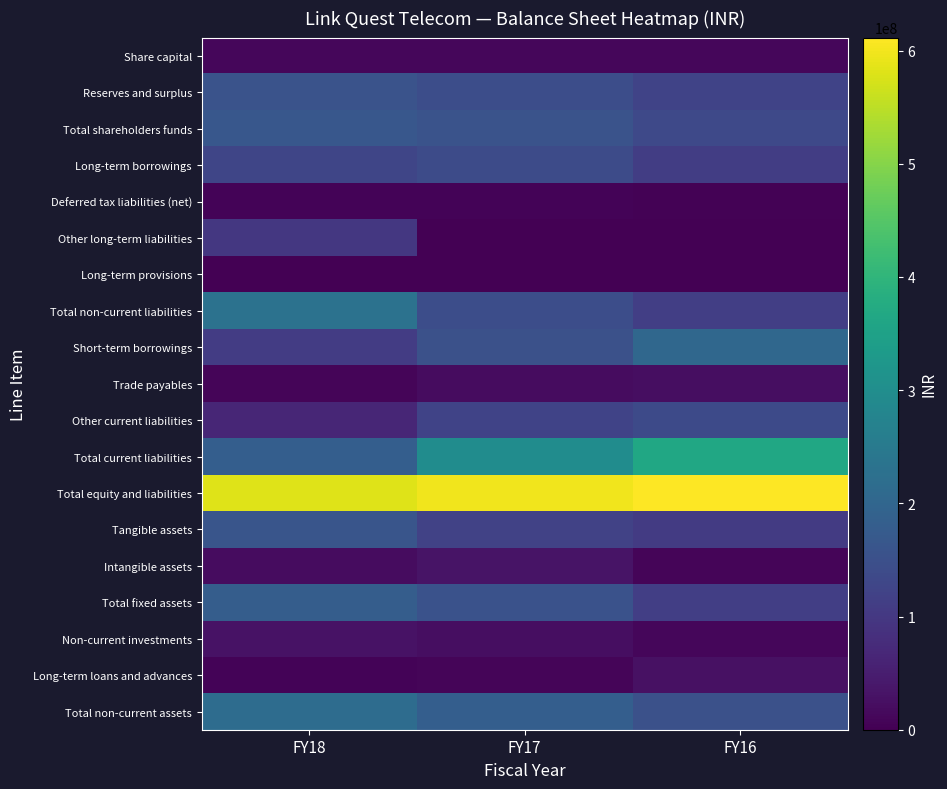

What is the difference between the highest and lowest values at FY16?

611490601